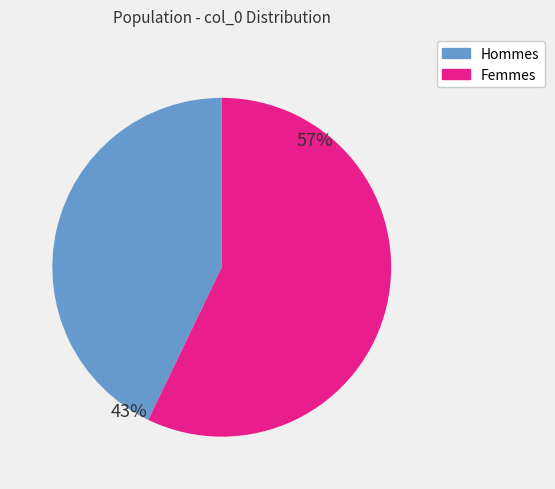

To the nearest percent, what is the average slice percentage?

50%